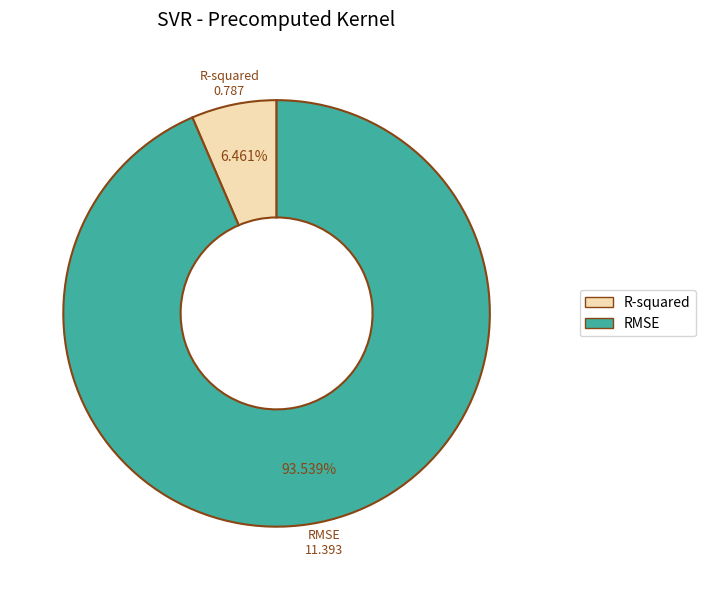

To the nearest percent, what is the difference between the largest and smallest slice percentages?

87%